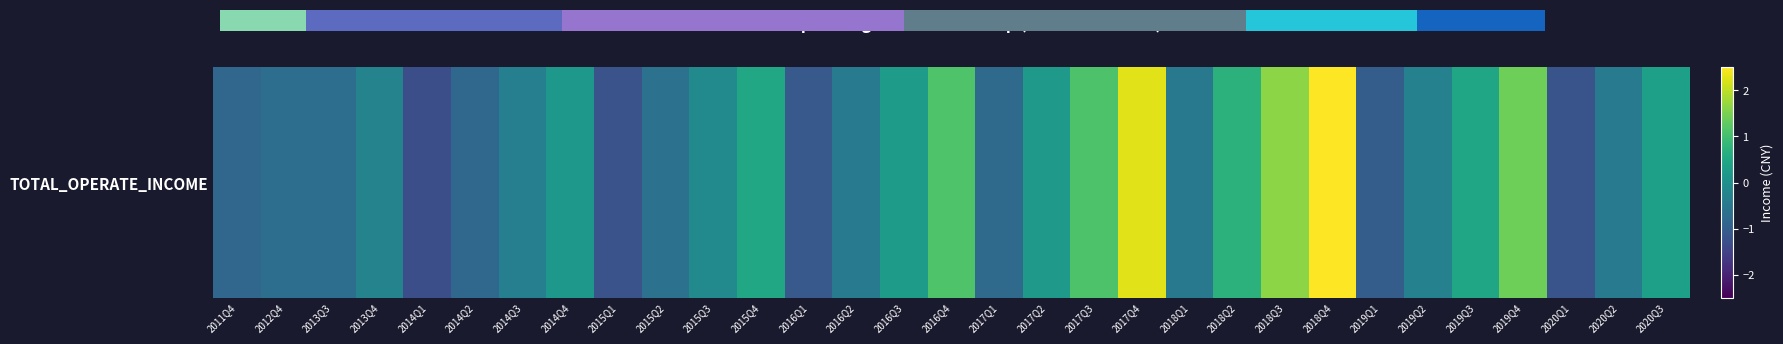

Reading right to left, what are all the values shown in this chart?

0.3	-0.5	-1.2	1.4	0.4	-0.3	-1.0	2.5	1.6	0.7	-0.5	2.3	1.1	0.2	-0.8	1.1	0.2	-0.4	-1.1	0.5	-0.1	-0.6	-1.2	0.2	-0.3	-0.8	-1.3	-0.3	-0.7	-0.7	-0.8